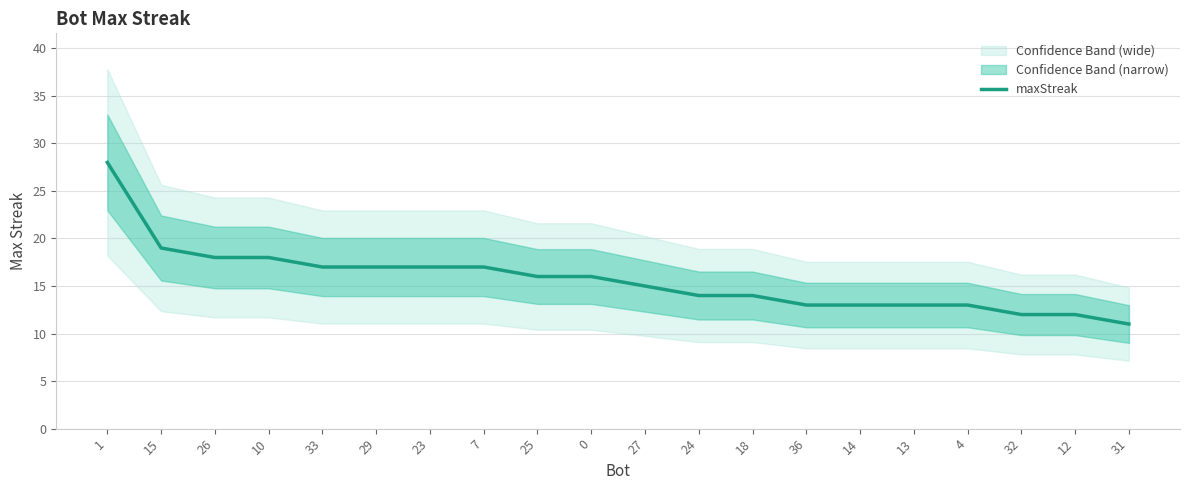

What is the value of the 1st point from the left?

28